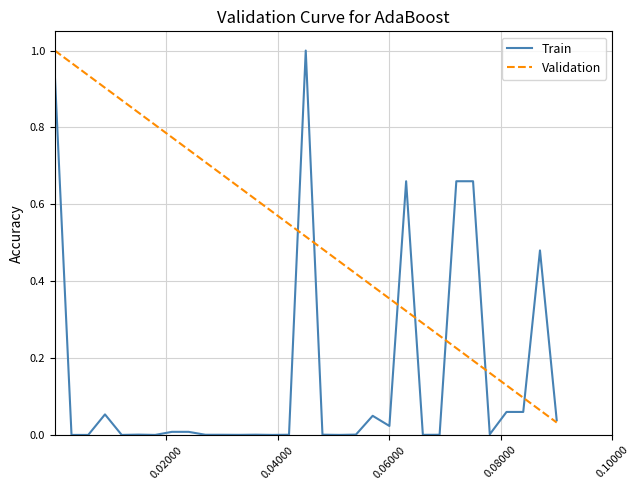

Which series has the largest total across all categories?

Validation